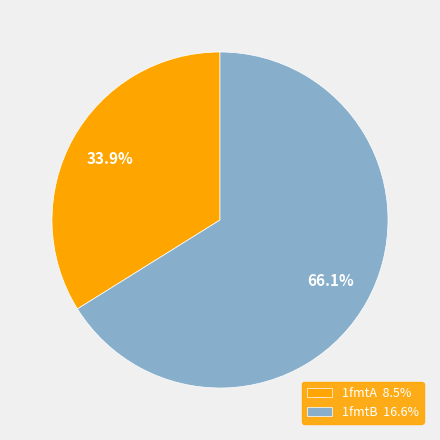

Is the sum of 1fmtB and 1fmtA greater than half?

Yes